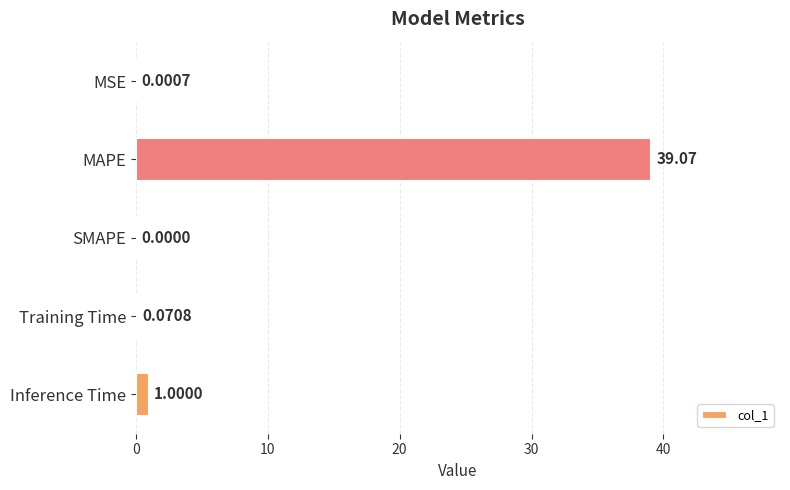

Between Training Time and MSE, which is larger?

Training Time